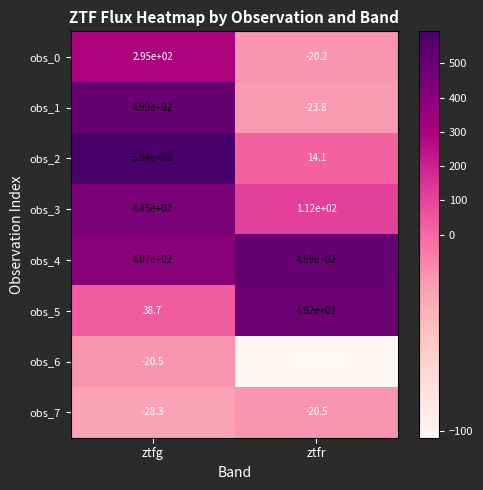

Which series has the largest total across all categories?

obs_4